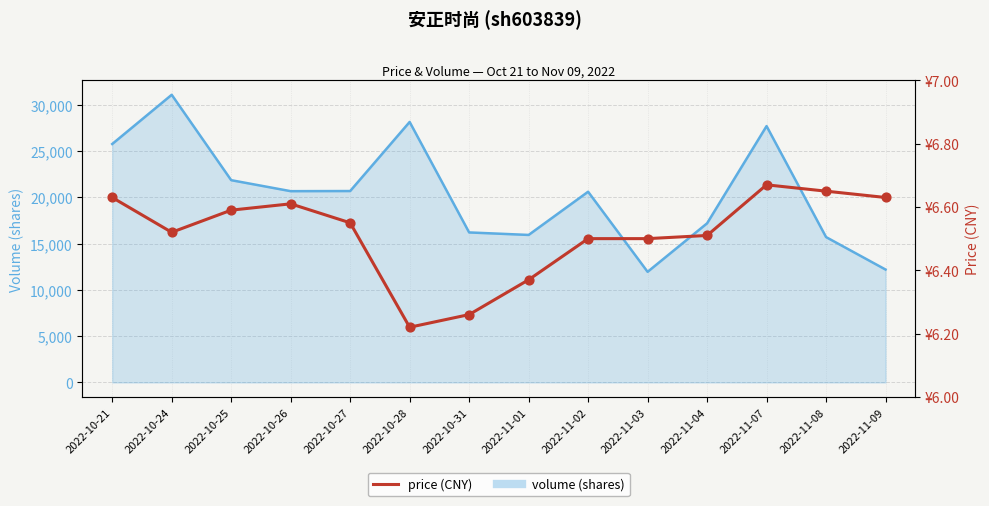

Approximately how many times larger is the value at 2022-11-08 compared to 2022-10-21?

1.0